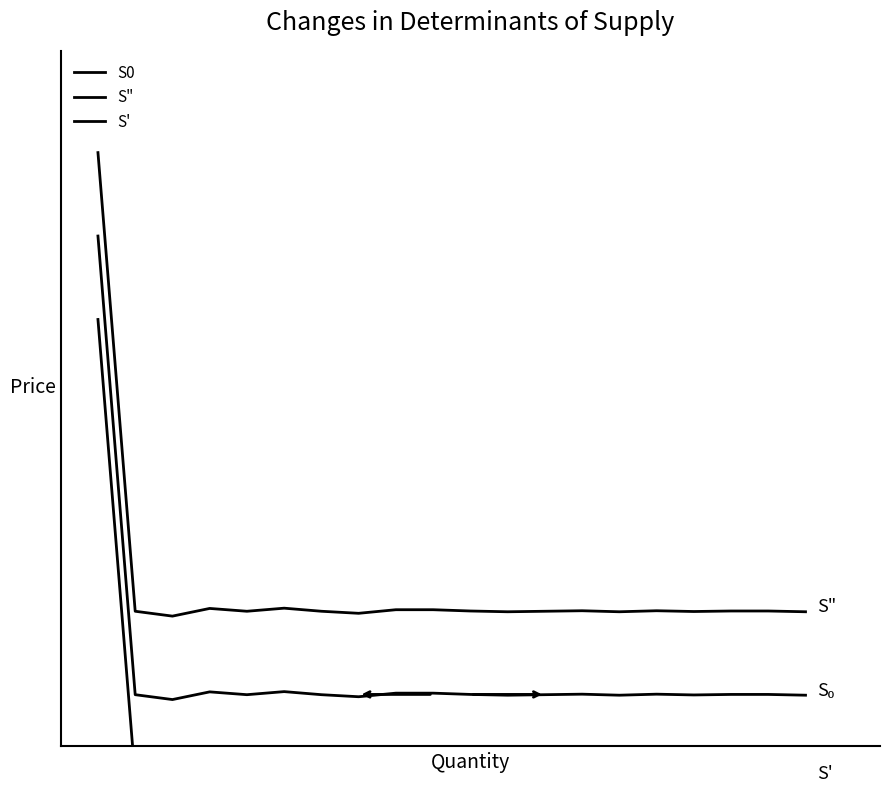

Reading right to left, list all the values displayed in this chart.

S0: 0.0	0.0	0.0	0.0	0.0	0.0	0.0	0.0	0.0	0.0	0.0	0.0	0.0	0.0	0.0	0.0	0.0	0.0	0.0	1.0
S": 0.2	0.2	0.2	0.2	0.2	0.2	0.2	0.2	0.2	0.2	0.2	0.2	0.2	0.2	0.2	0.2	0.2	0.2	0.2	1.2
S': -0.2	-0.2	-0.2	-0.2	-0.2	-0.2	-0.2	-0.2	-0.2	-0.2	-0.2	-0.2	-0.2	-0.2	-0.2	-0.2	-0.2	-0.2	-0.2	0.8